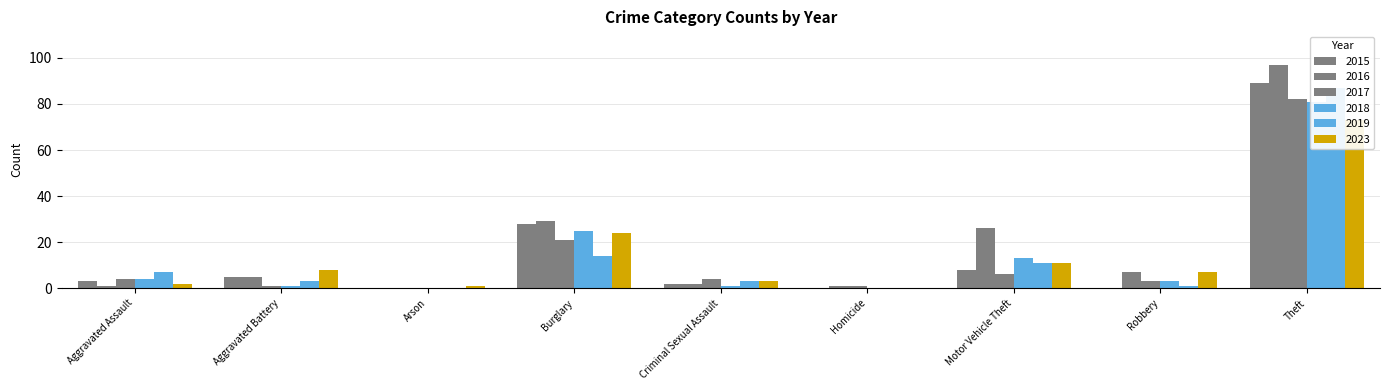

What is the difference between the highest and lowest values at Homicide?

1